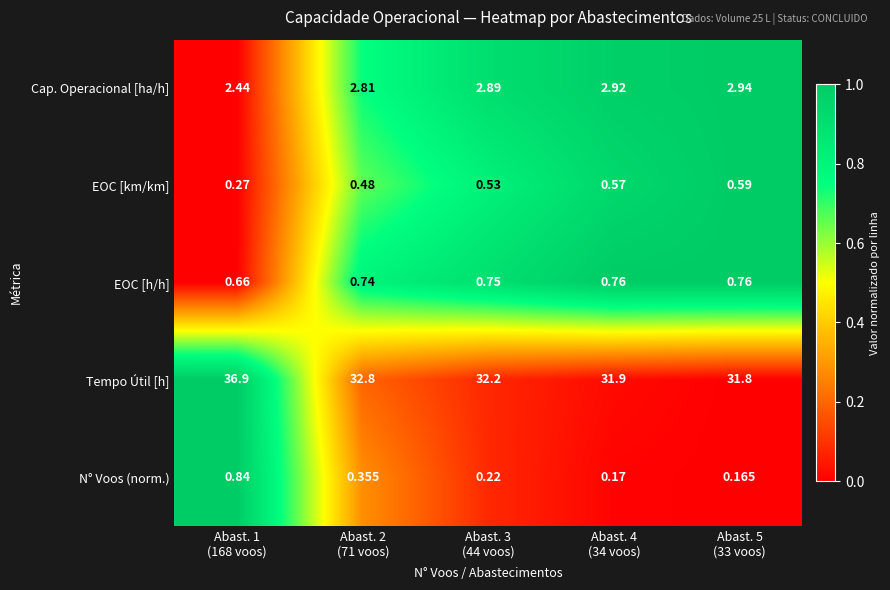

Which series has the largest range (max minus min)?

Tempo Útil [h]